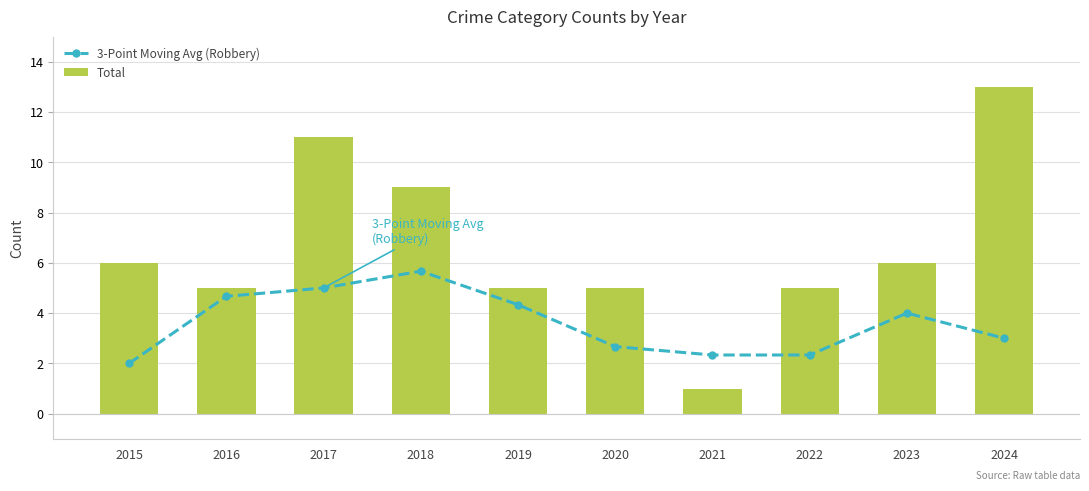

What is the value of the 3-Point Moving Avg (Robbery) bar at the 7th from the left?

2.3